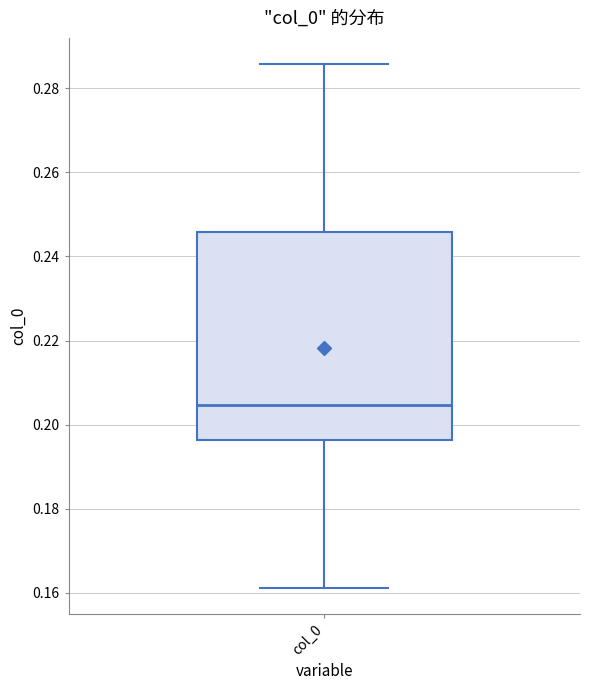

Transcribe this box plot: give where the median line is, the range the box spans, and where the two whiskers end, as read against the y-axis. The values are not printed on the chart, so give them approximately, as read against the axis.

median 0.204, box 0.196 to 0.246, whiskers 0.162 to 0.286